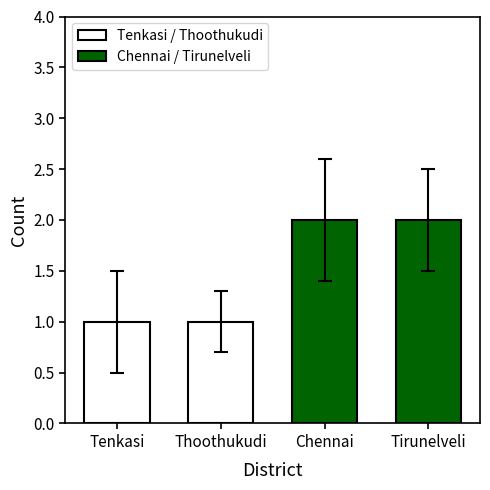

What is the value of the 4th bar from the left?

2